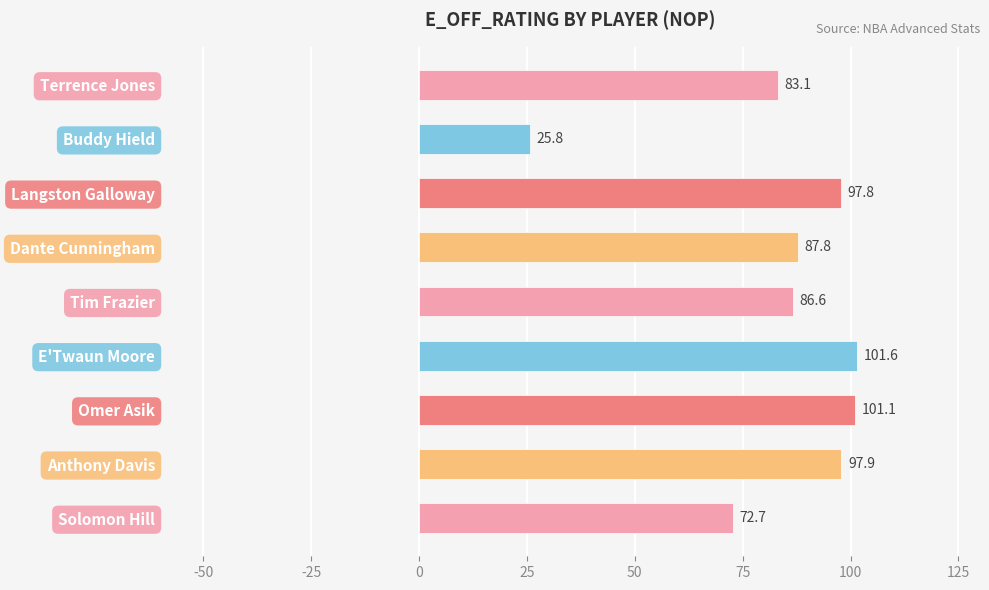

What is the difference between the second highest and second lowest values?

28.4